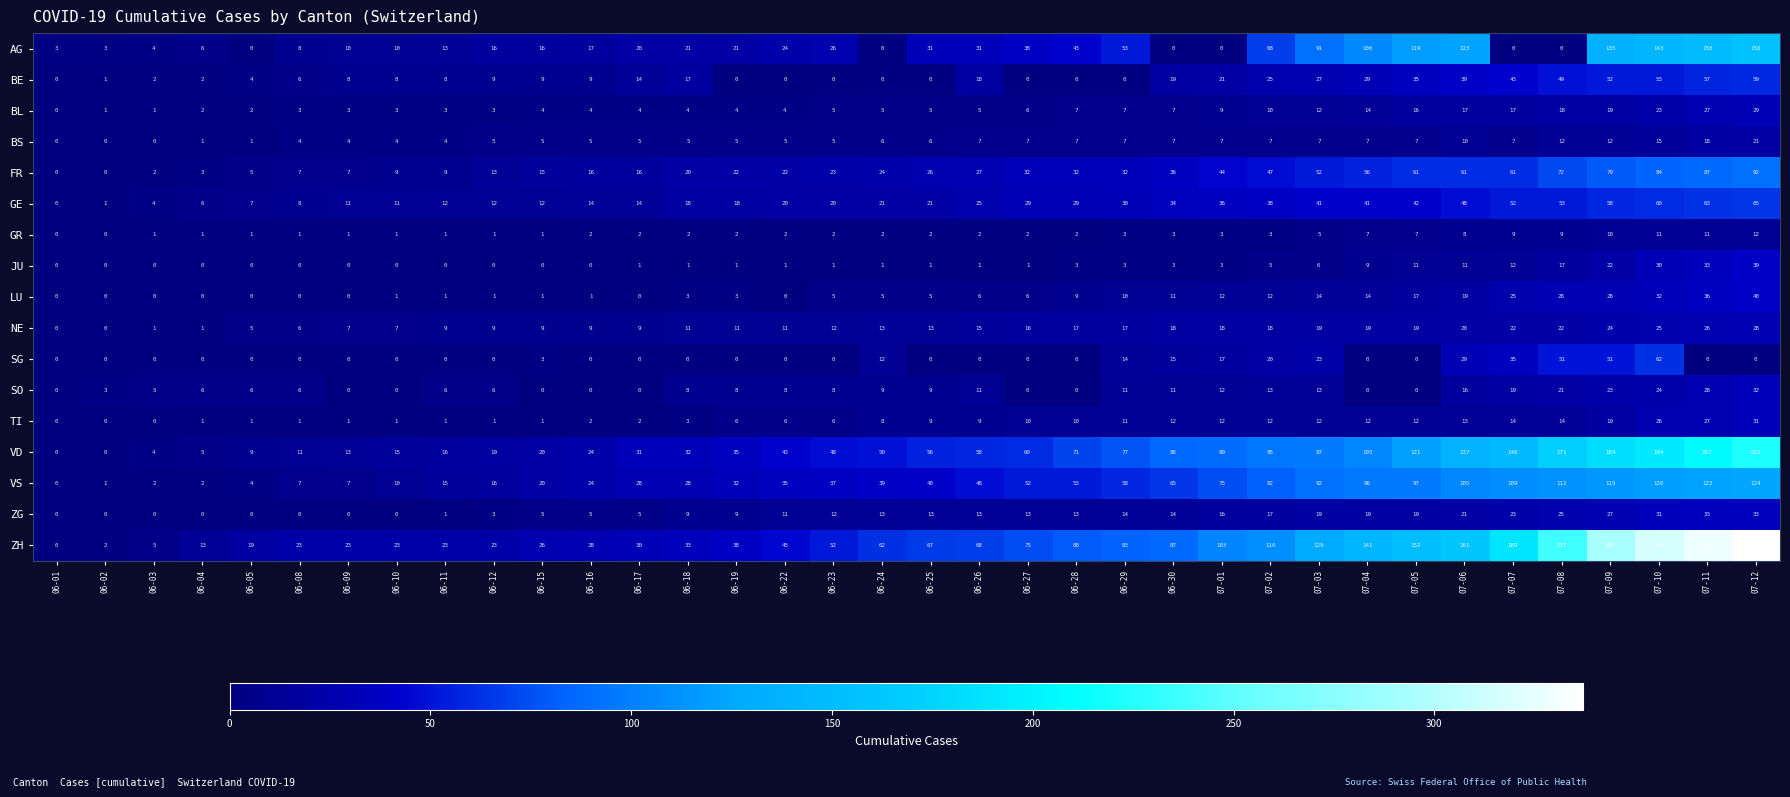

Count the number of categories in the chart.

36